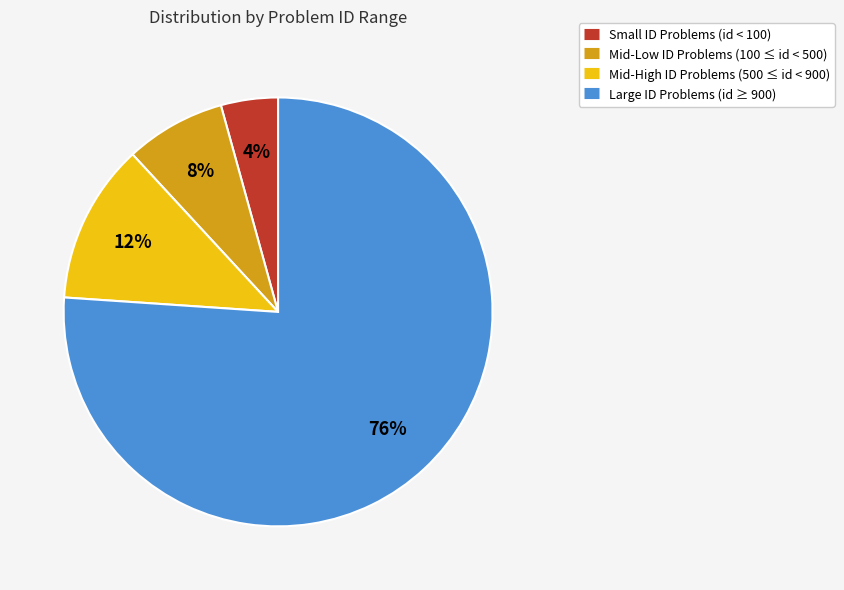

Is there any slice that represents more than half of the pie?

Yes